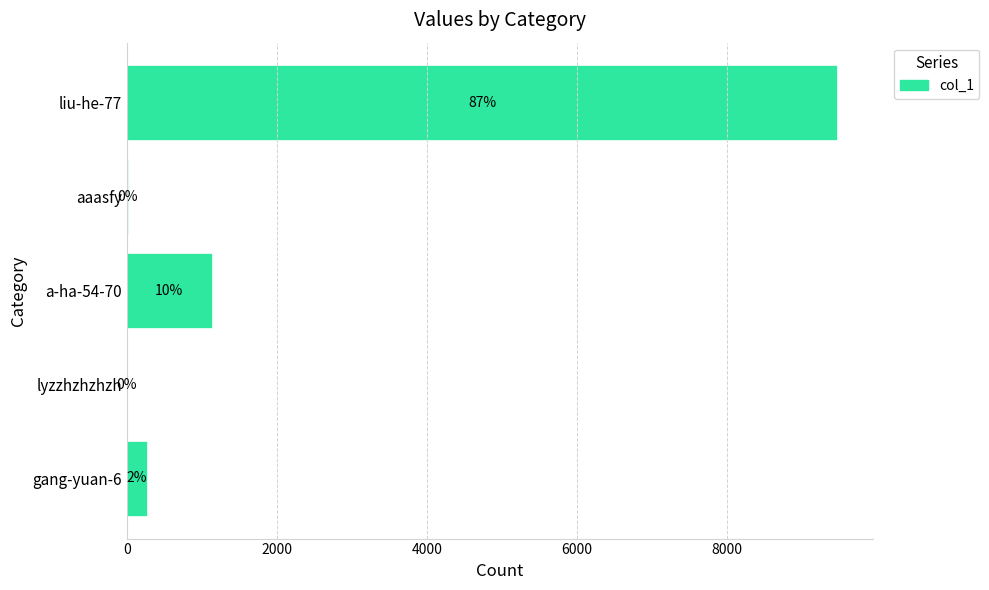

Are the bars horizontal?

Yes